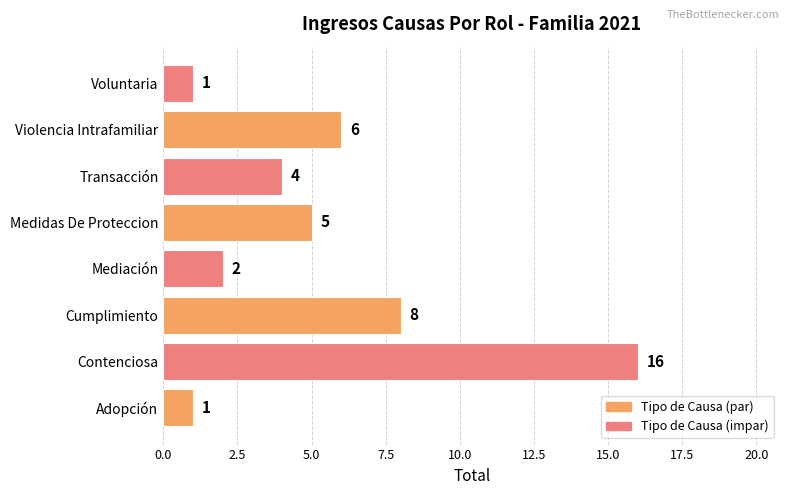

Where is the data nearest to the value 8?

Cumplimiento